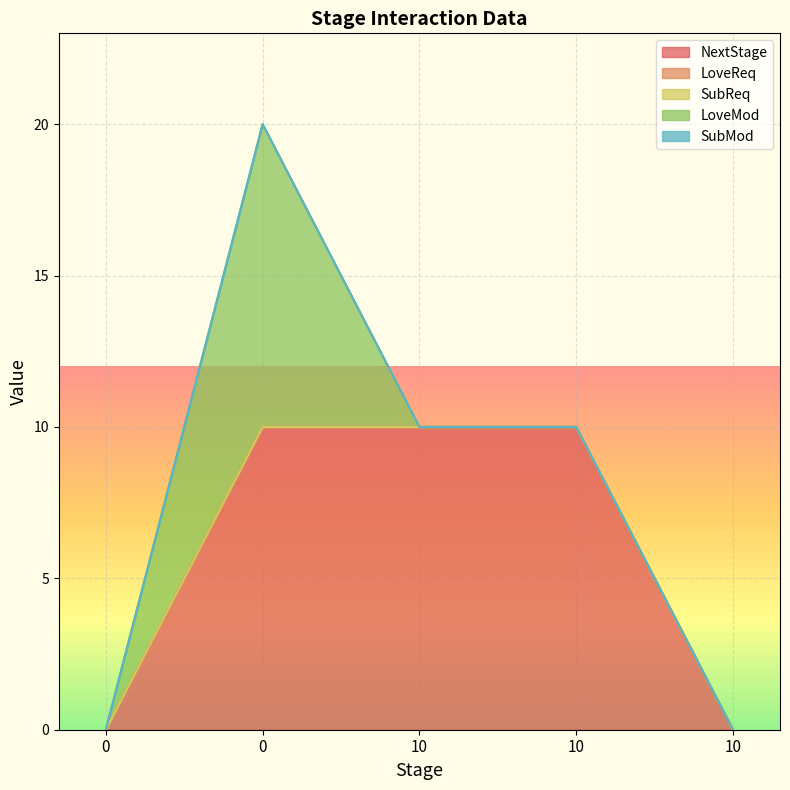

Is it true that SubMod equals 0 at 0?

True